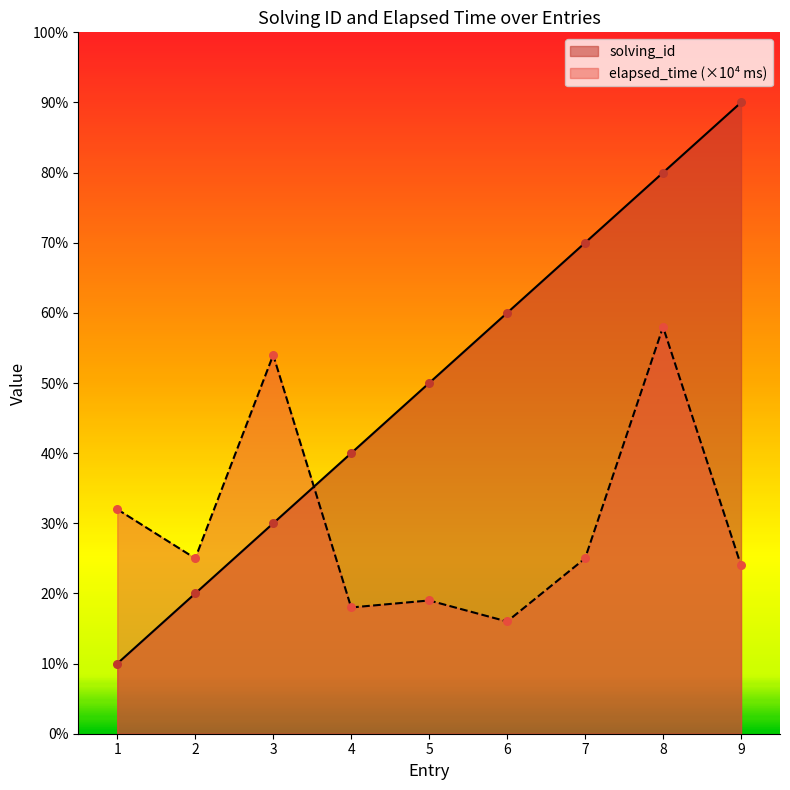

Which series has the largest Y range (max minus min)?

solving_id